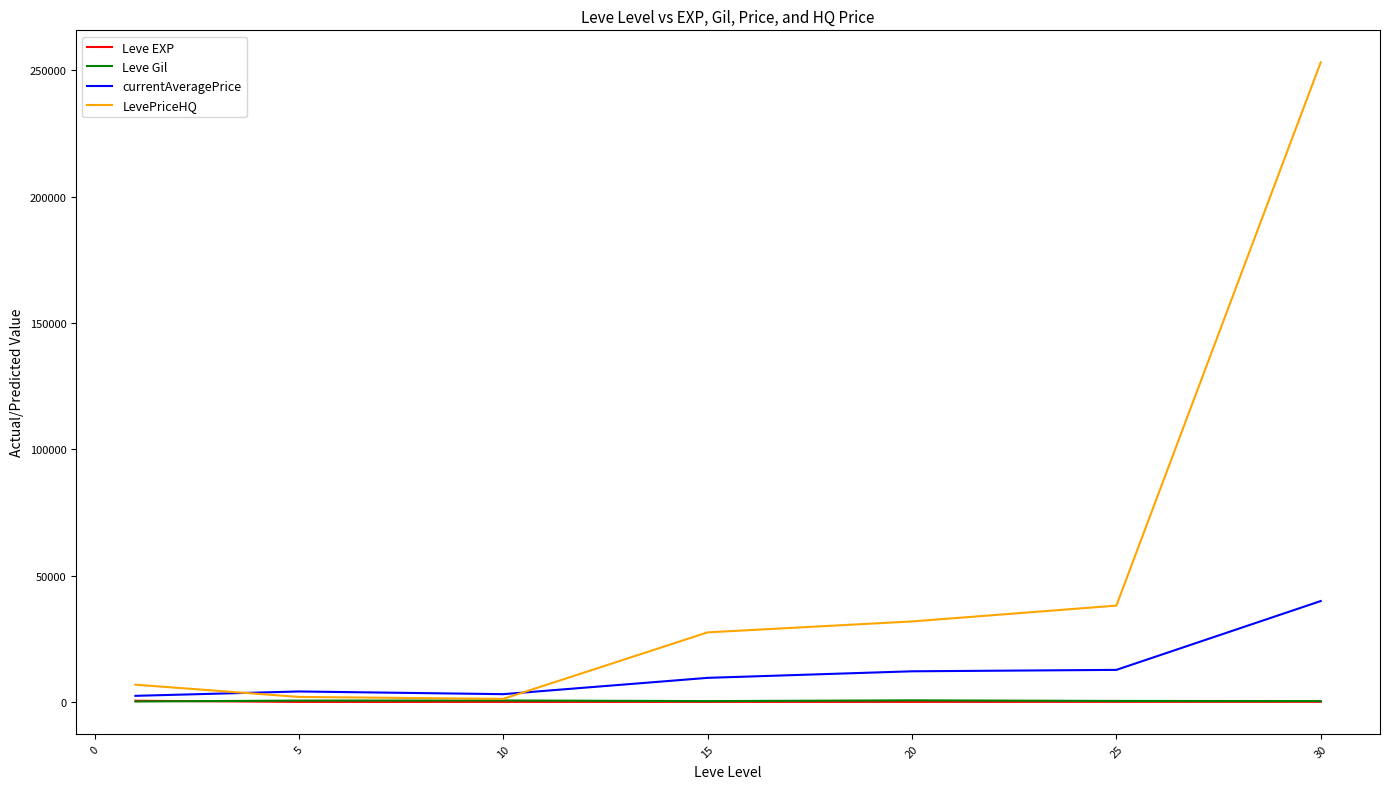

What is the greatest value displayed?

253225.4